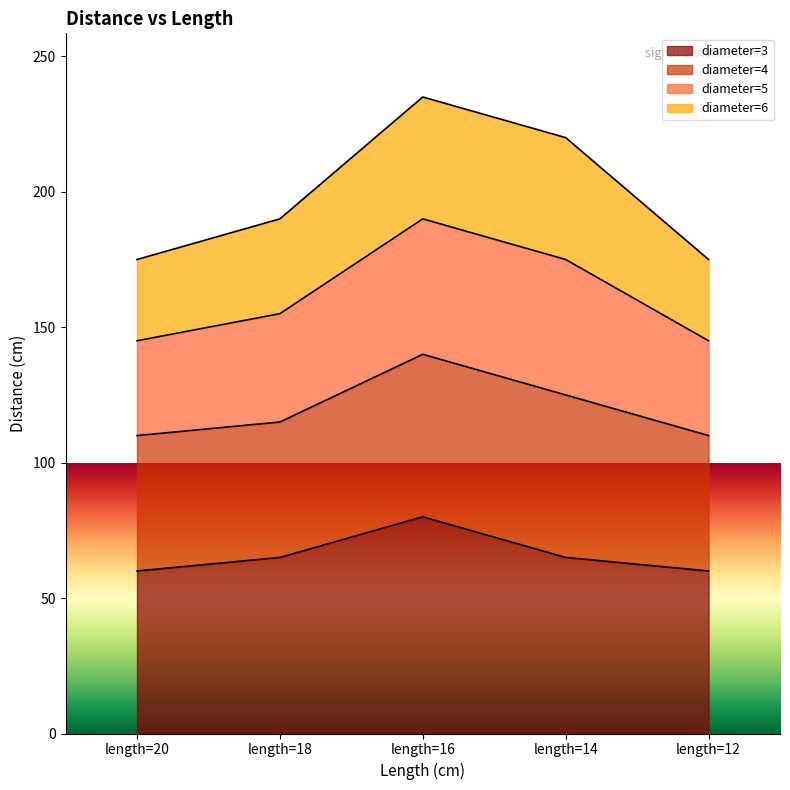

What is the total value across all series at length=18?

190